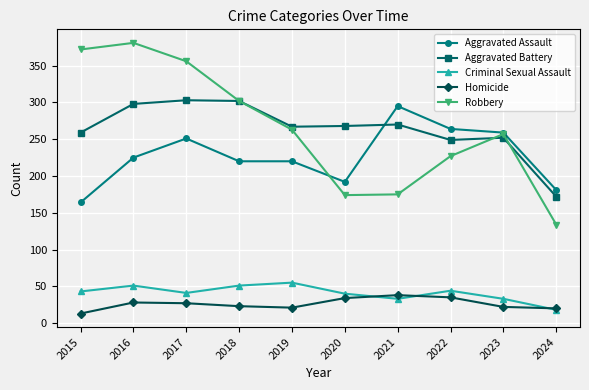

True or false: Aggravated Assault and Robbery cross at least once.

True